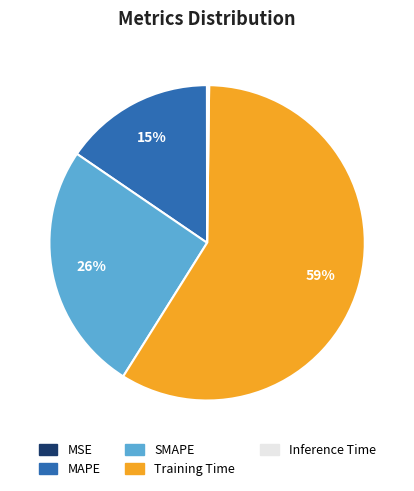

Does any single category account for the majority?

Yes